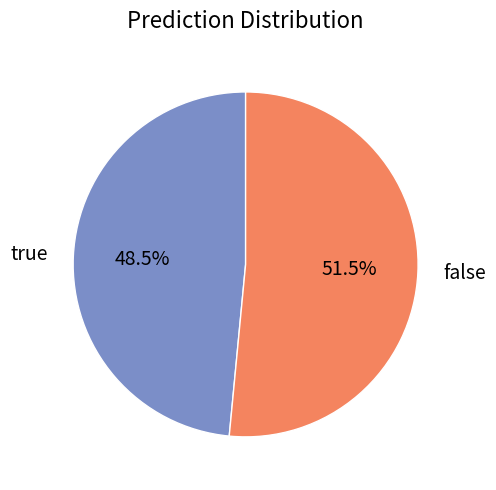

To the nearest percent, what is the difference between the false and true slice percentages?

3%